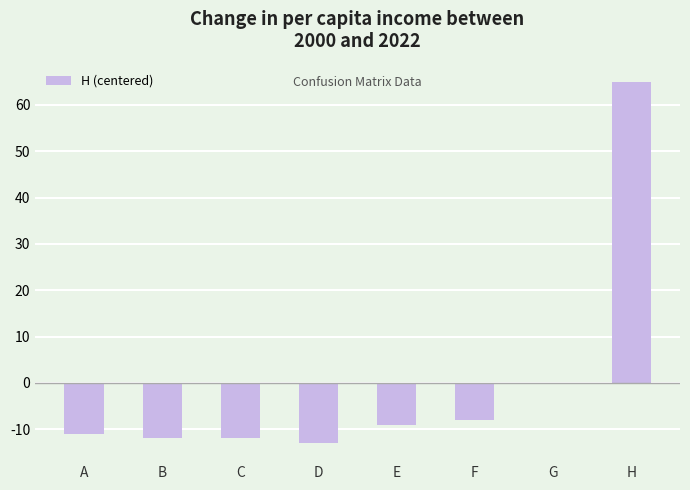

True or false: the data shows -13 at D.

True